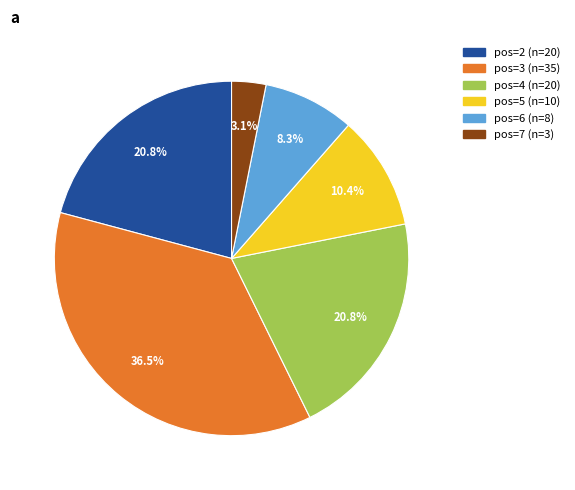

Is there a majority slice in this chart?

No